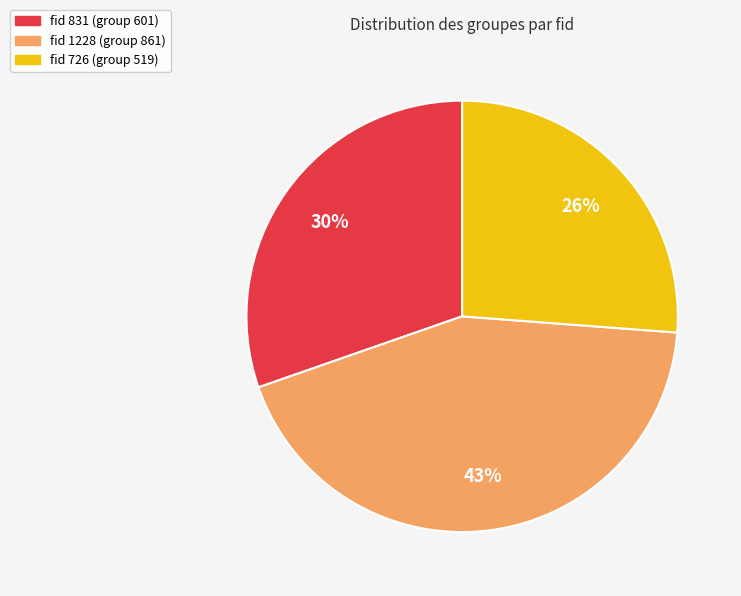

Is there a majority slice in this chart?

No